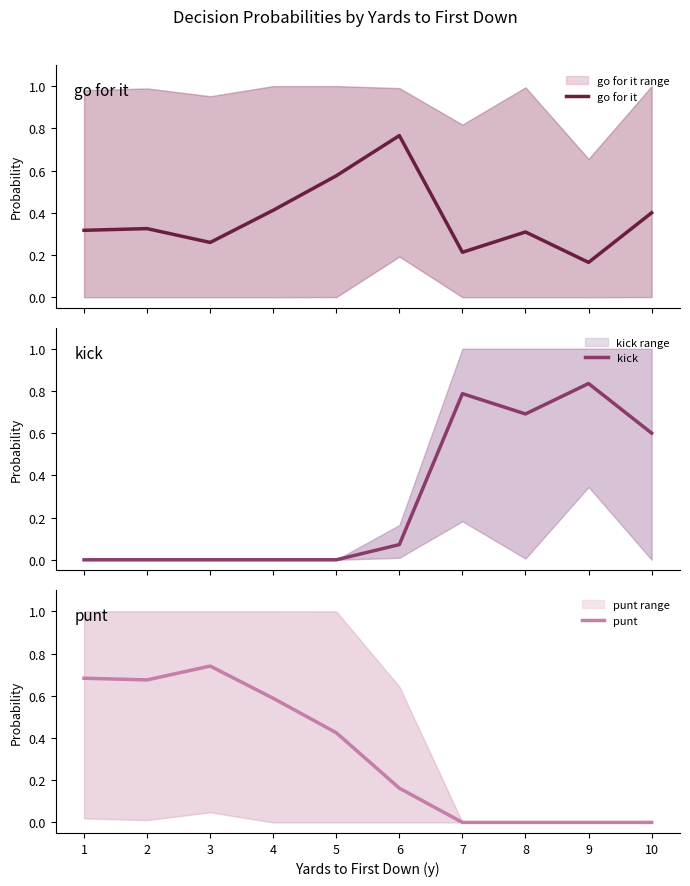

Rank the categories by punt value from highest to lowest.

3, 1, 2, 4, 5, 6, 7, 8, 9, 10